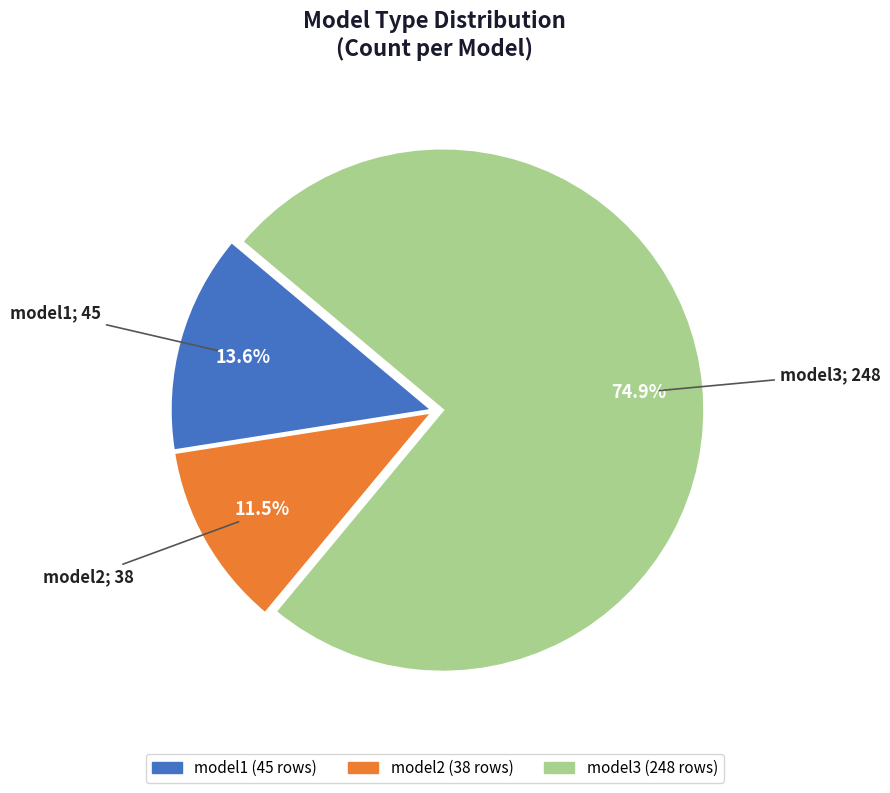

Which has a higher value, model1 or model2?

model1